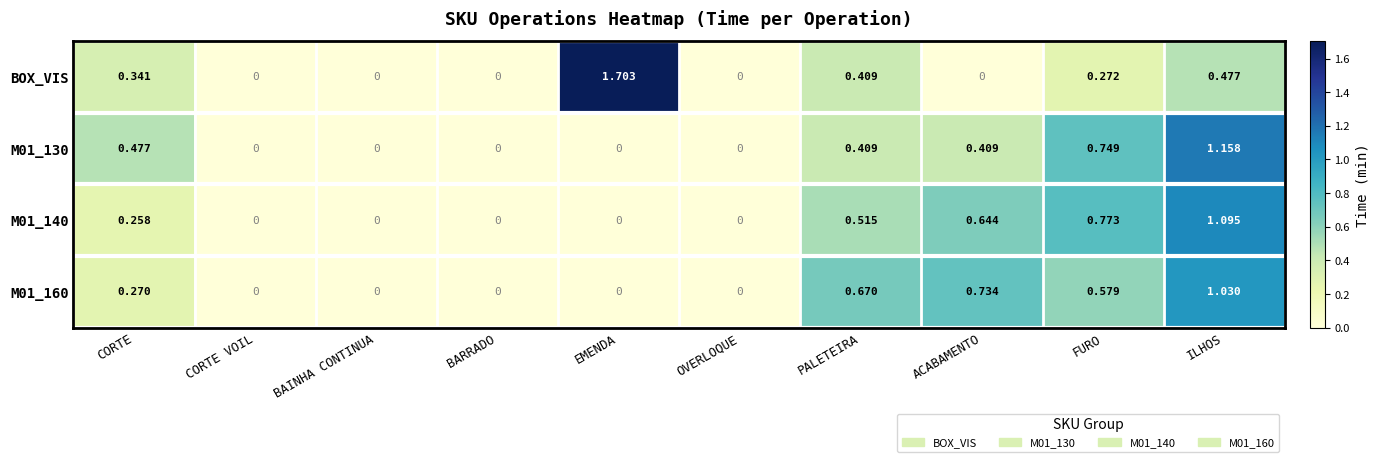

Which series has the largest range (max minus min)?

BOX_VIS